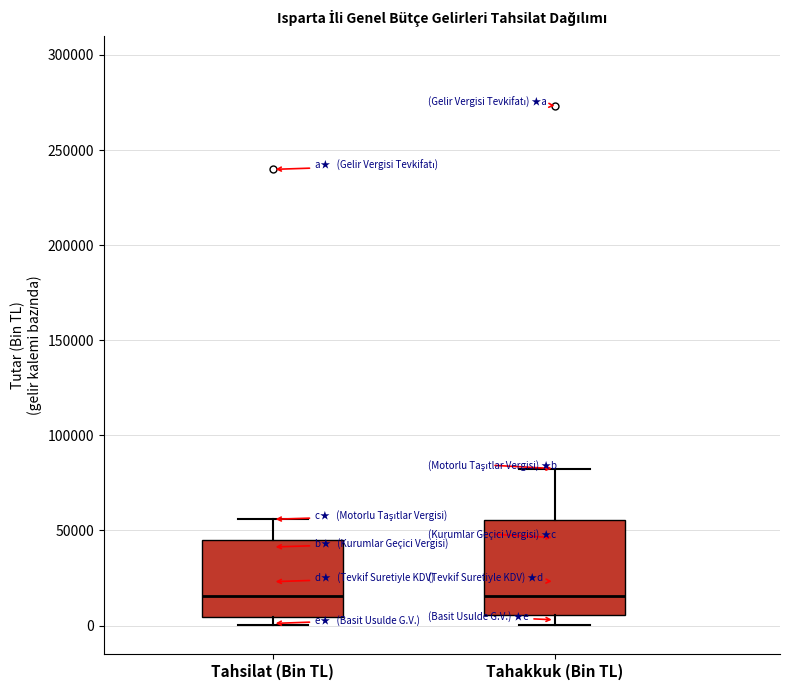

Comparing the boxes themselves (not the whiskers), which one is the tallest?

Tahakkuk (Bin TL)